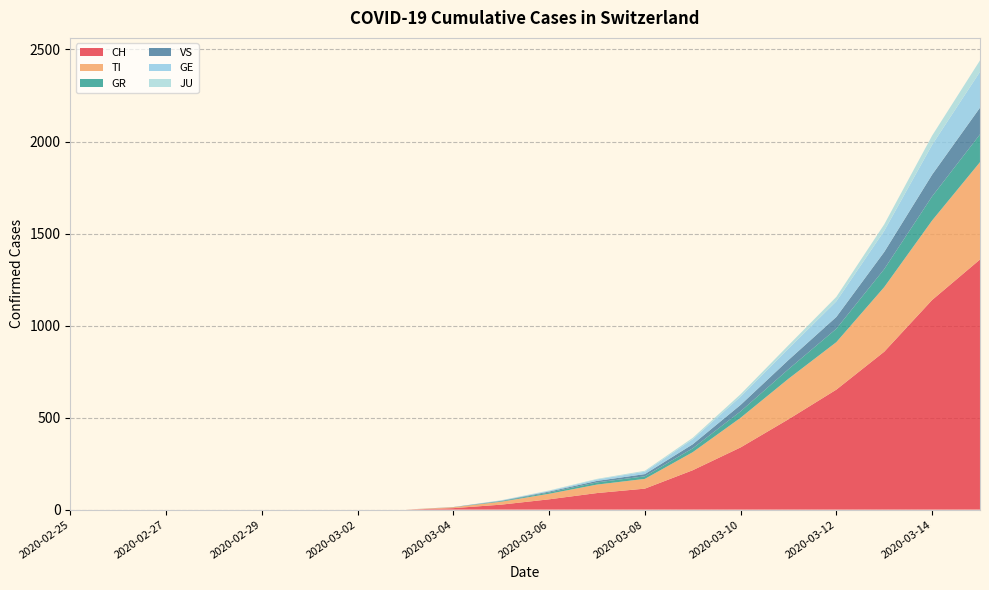

Reading right to left, extract all data points from this chart.

CH: 1359	1139	858	652	491	338	214	114	90	56	27	8	0	0	0	0	0	0	0	0
TI: 529	432	351	258	220	161	98	53	46	30	16	5	0	0	0	0	0	0	0	0
GR: 151	131	98	73	52	35	21	14	12	7	3	0	0	0	0	0	0	0	0	0
VS: 145	118	93	64	50	35	22	12	8	5	2	1	0	0	0	0	0	0	0	0
GE: 195	162	115	85	62	45	27	13	8	4	2	0	0	0	0	0	0	0	0	0
JU: 62	50	35	24	18	13	8	5	3	2	1	0	0	0	0	0	0	0	0	0